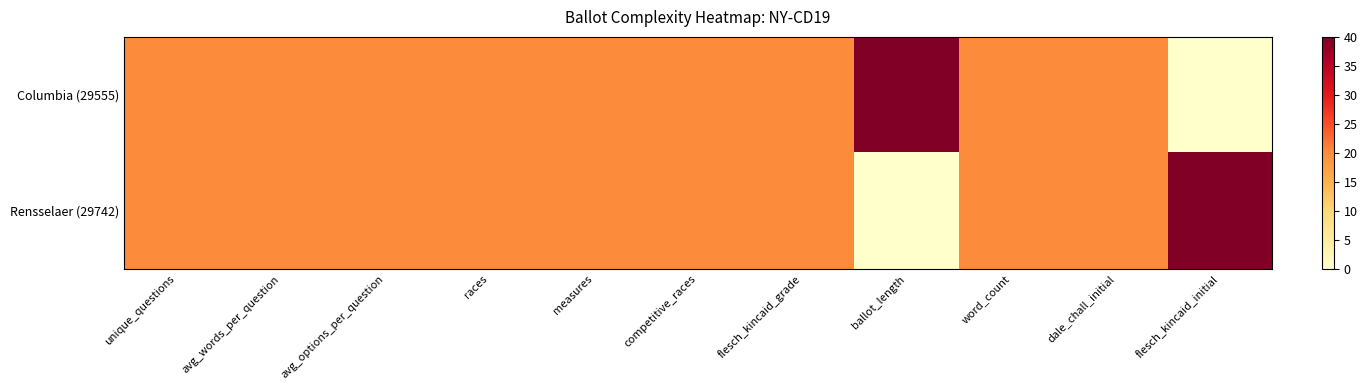

At which category is the sum across all series the highest?

unique_questions